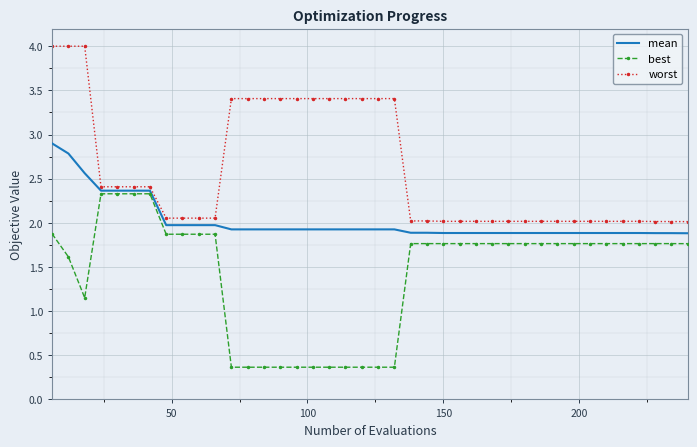

Which series has the largest total across all categories?

worst